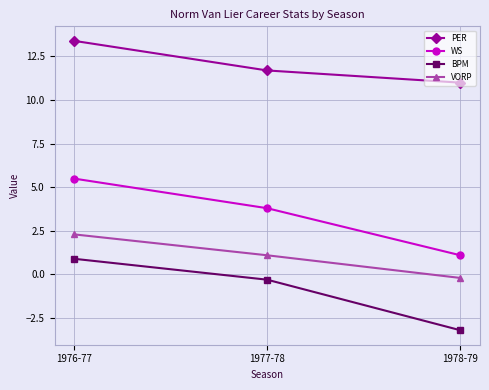

What is the difference between the BPM values at 1976-77 and 1977-78?

1.2